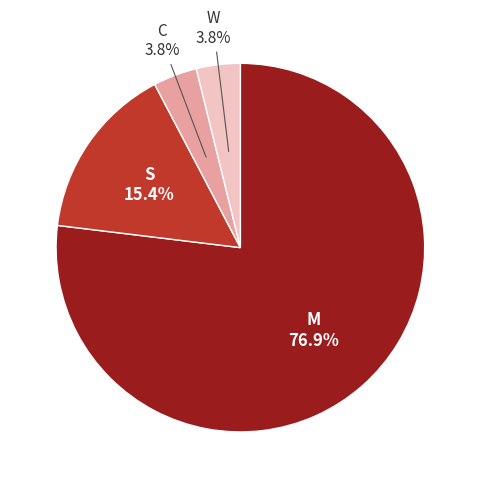

Is there any slice that represents more than half of the pie?

Yes